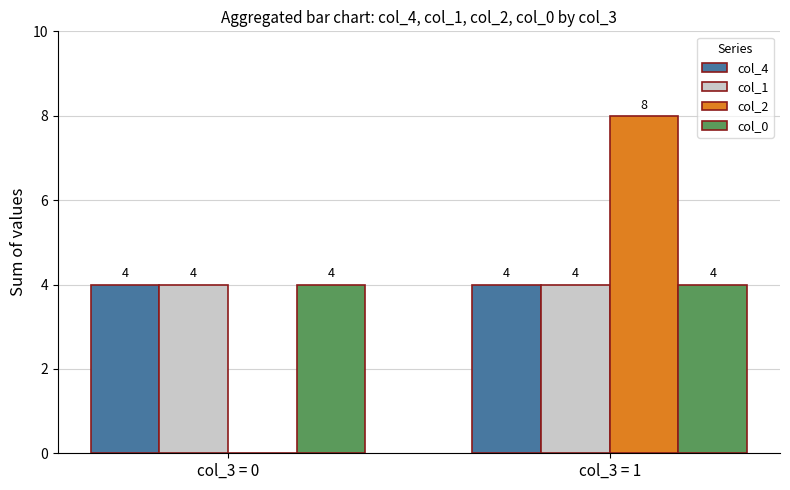

Count the number of data series in this chart.

4